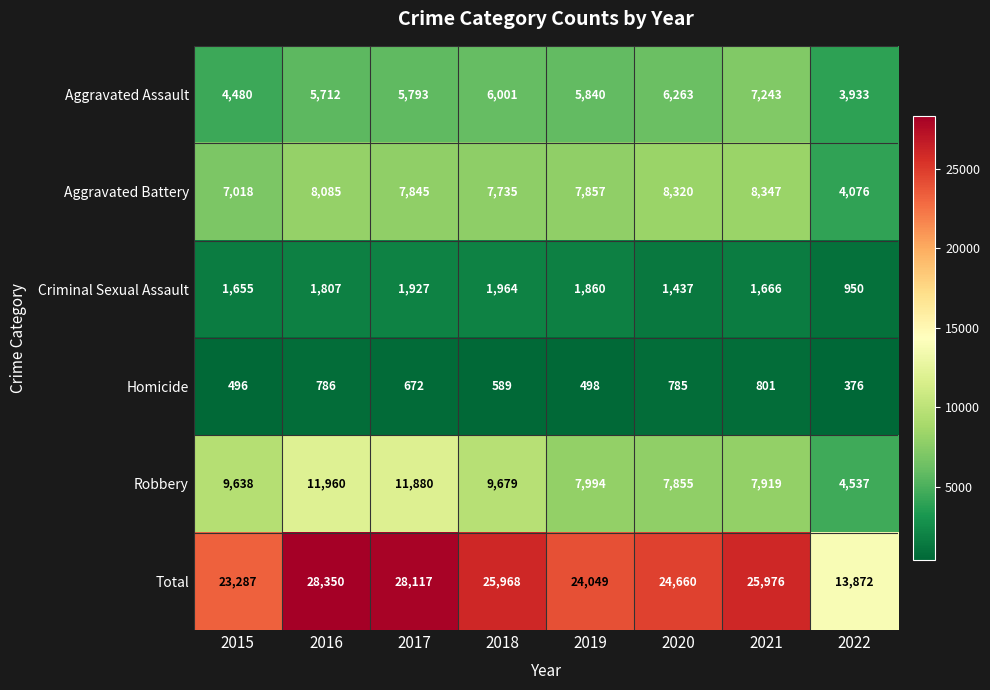

At which category is the sum across all series the highest?

2016